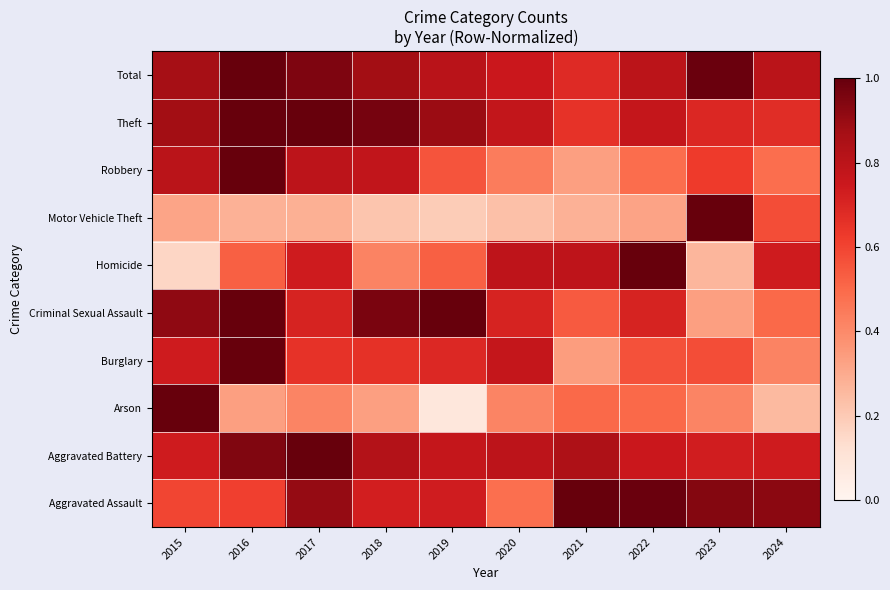

At which category is the sum across all series the highest?

2016